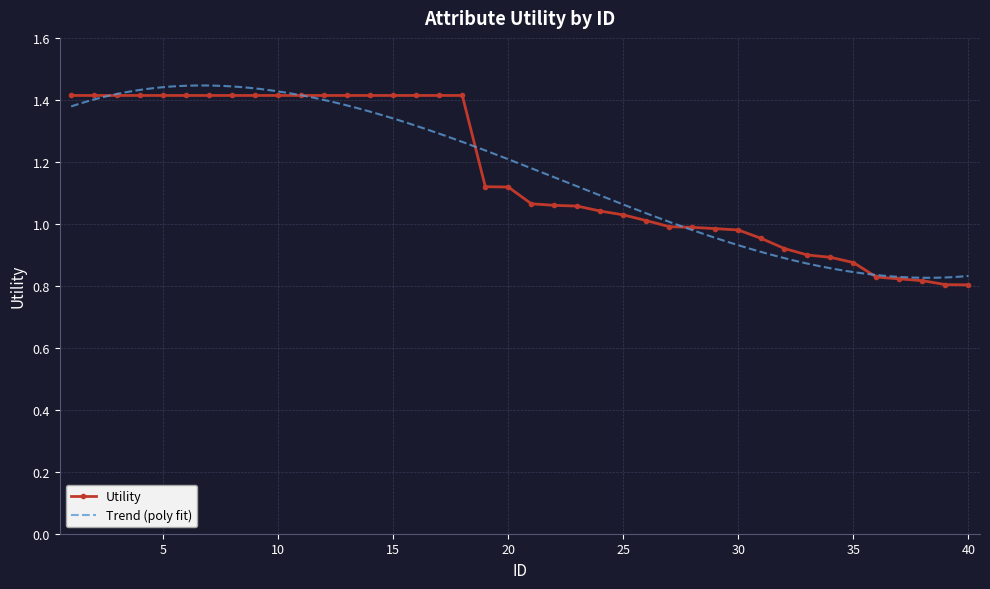

True or false: the data has more than 2 interior local peaks.

False